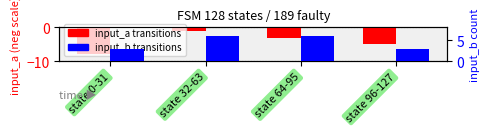

At how many categories does at least one series exceed 0?

4